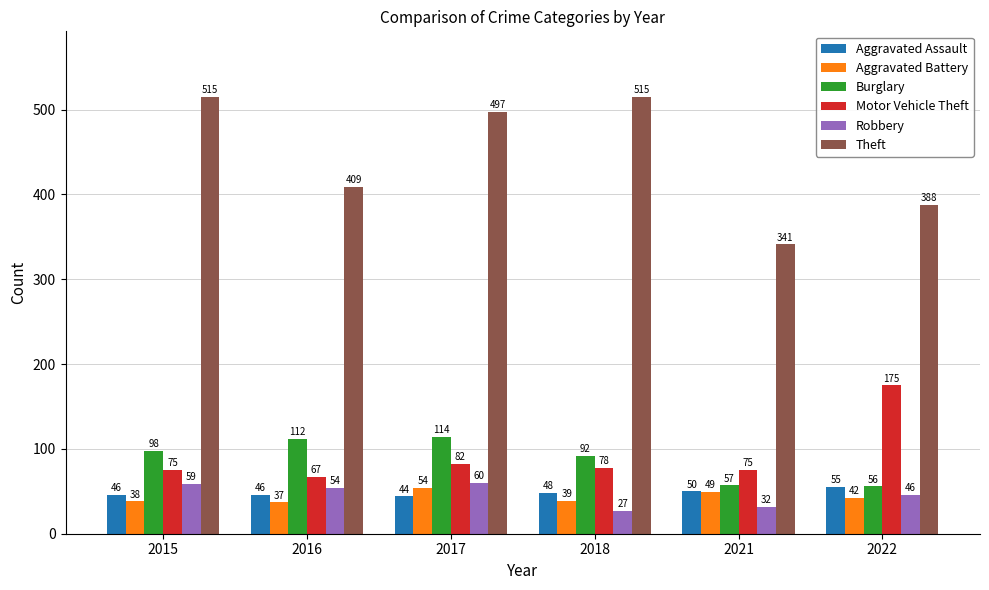

The value of Robbery at 2022 is 80. True or false?

False